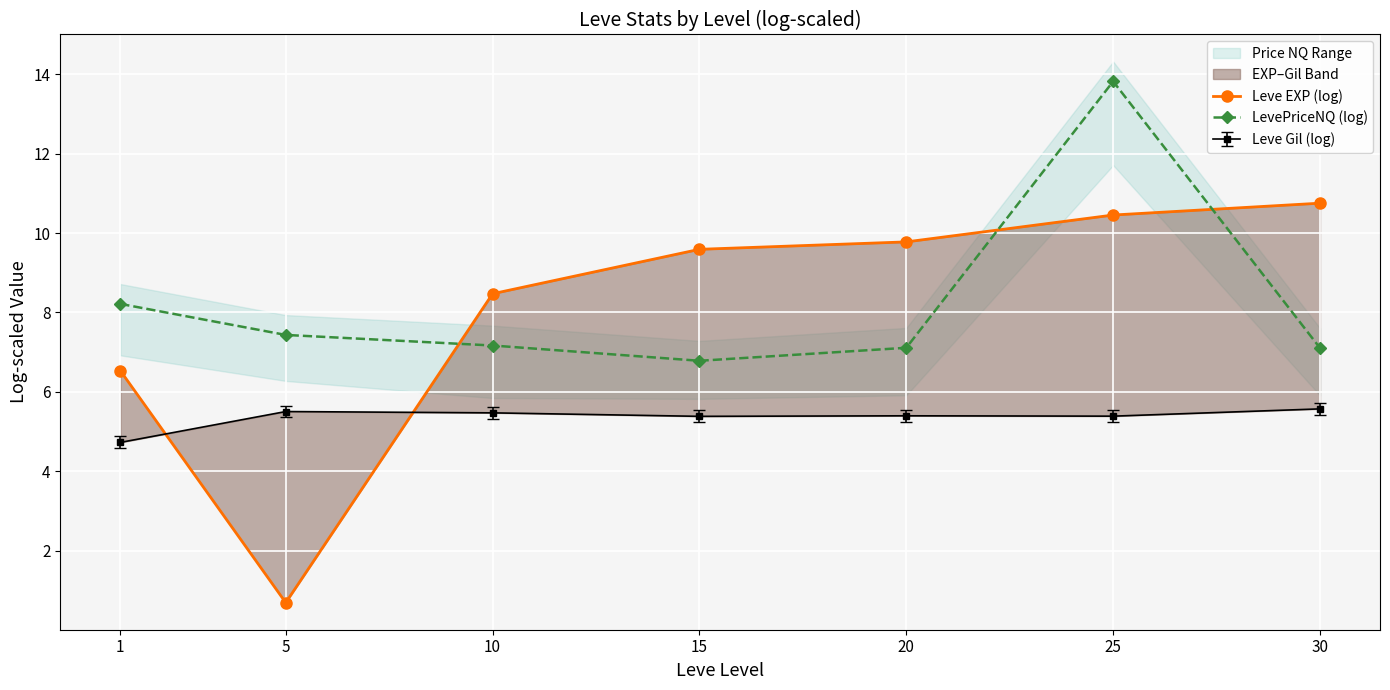

What is the sum of the LevePriceNQ (log) values at 15 and 1?

15.0